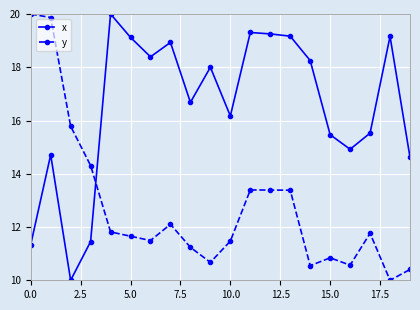

What is the value of the y point at the 18th from the left?

11.8